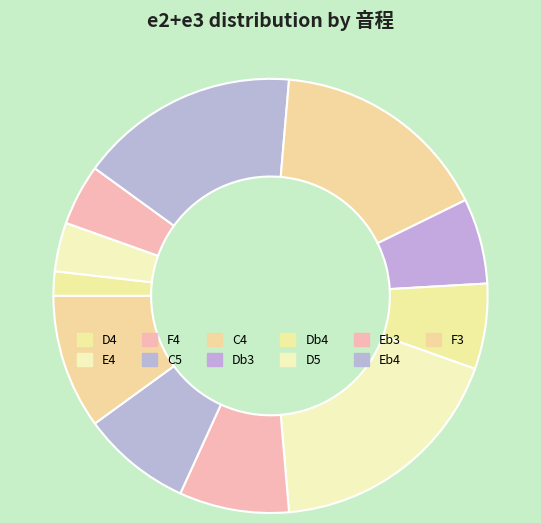

What is the smallest slice in the pie chart?

D4